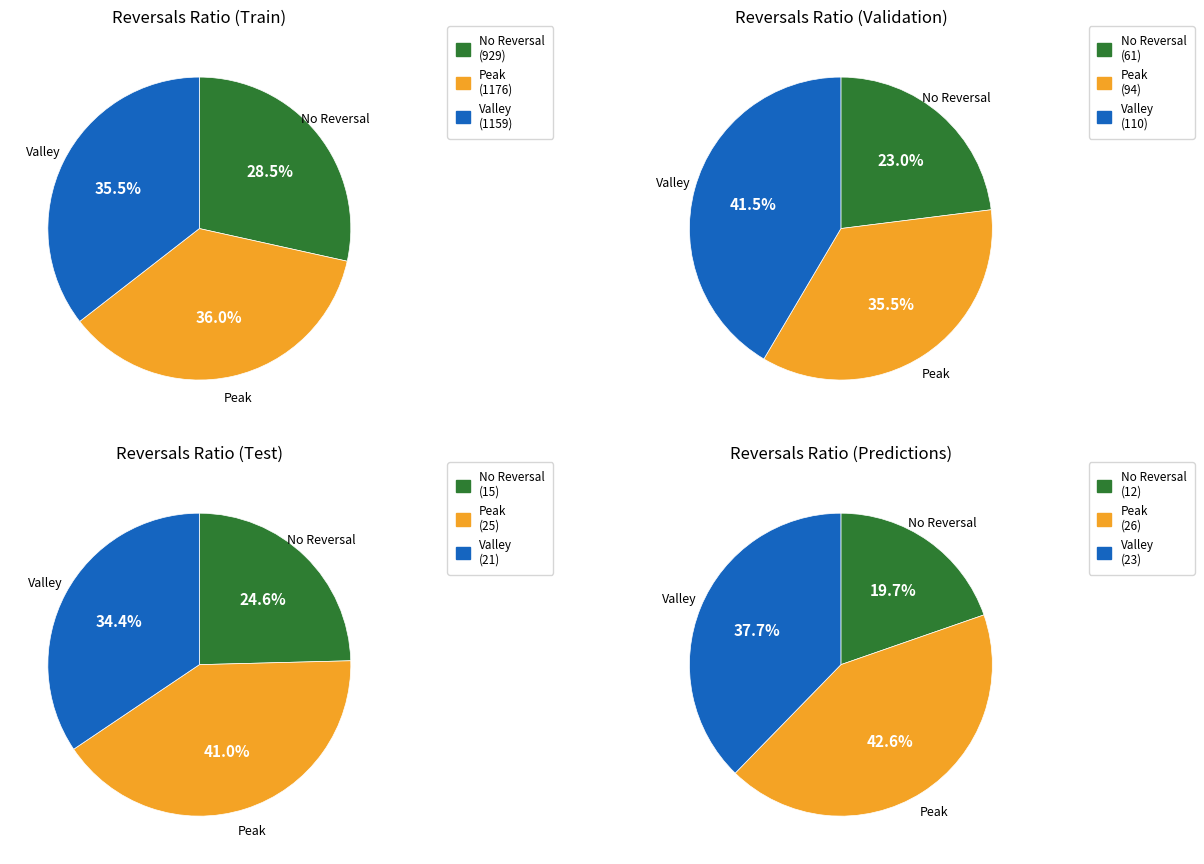

Rank the categories by No Reversal value from lowest to highest.

3, 2, 1, 0